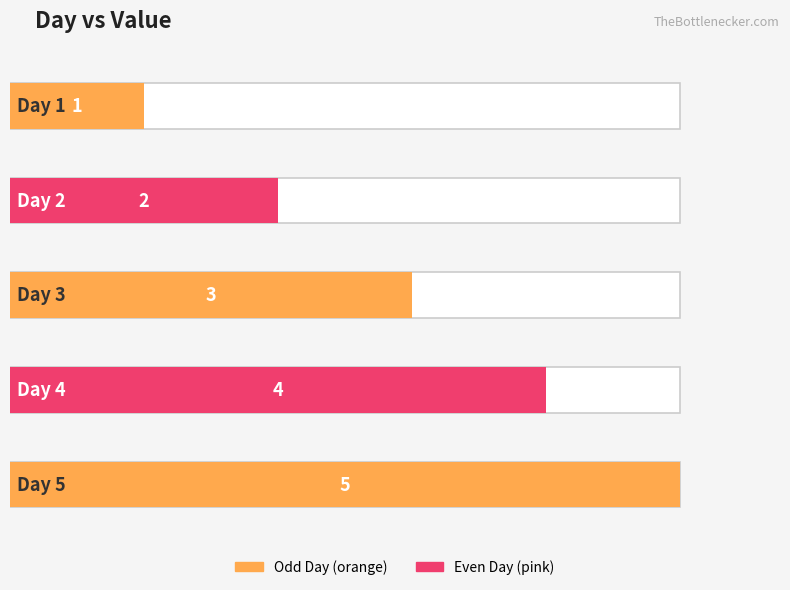

How many categories are shown in the chart?

5